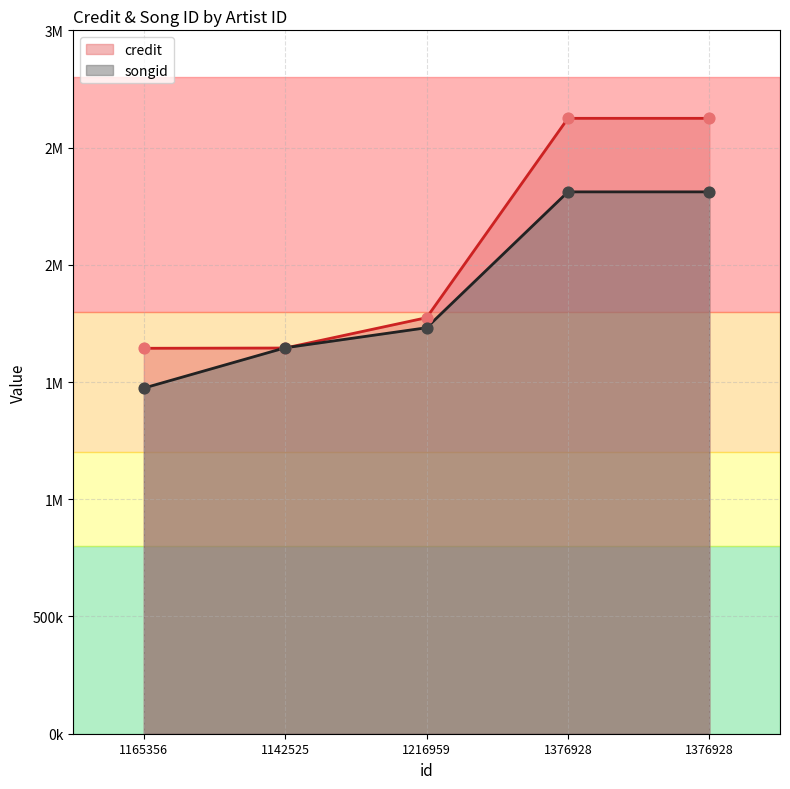

At which category is the sum across all series the highest?

1376928